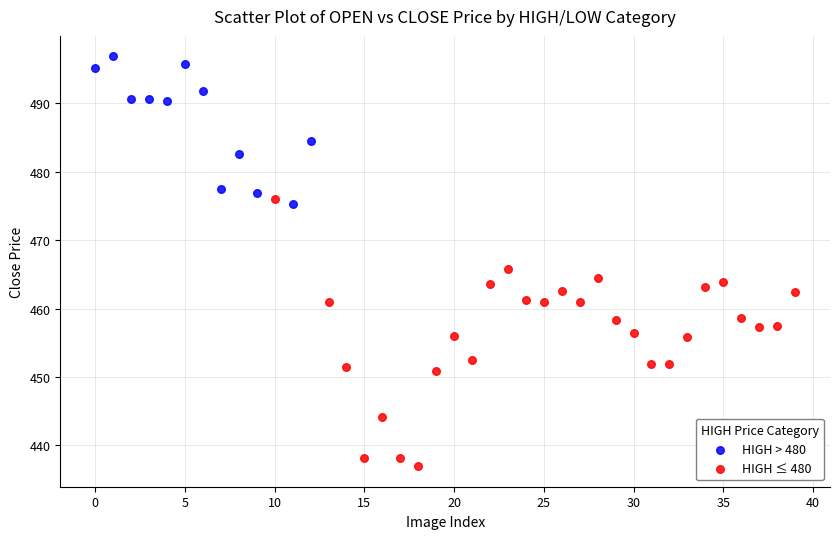

Which series reaches the minimum Y coordinate?

HIGH ≤ 480